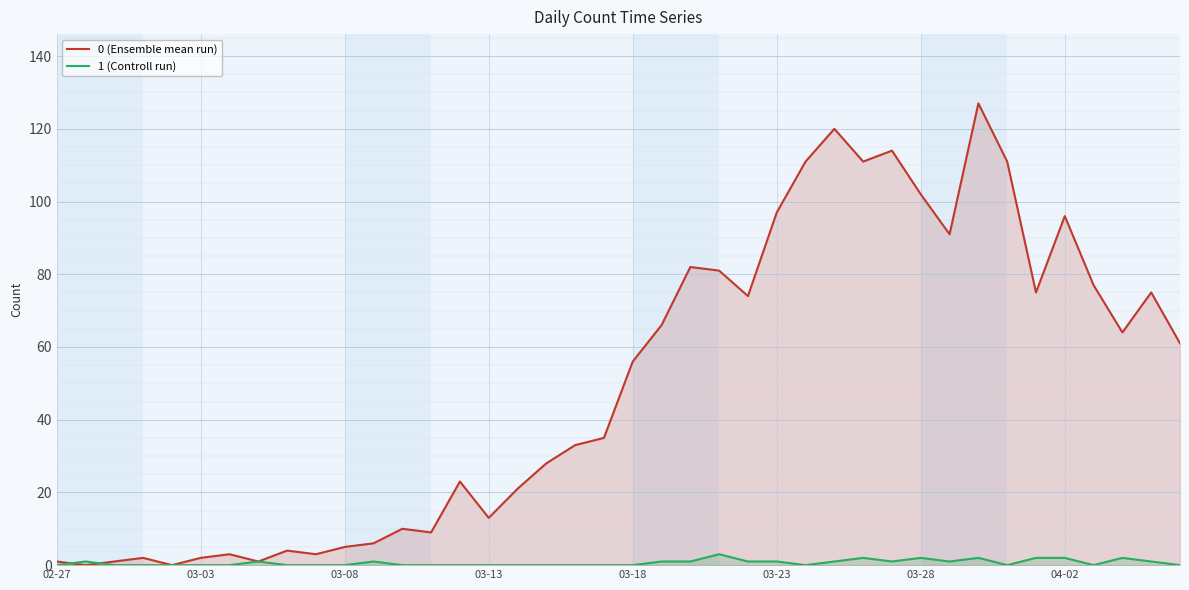

After their last crossing, which series has the higher values: 1 (Controll run) or 0 (Ensemble mean run)?

0 (Ensemble mean run)